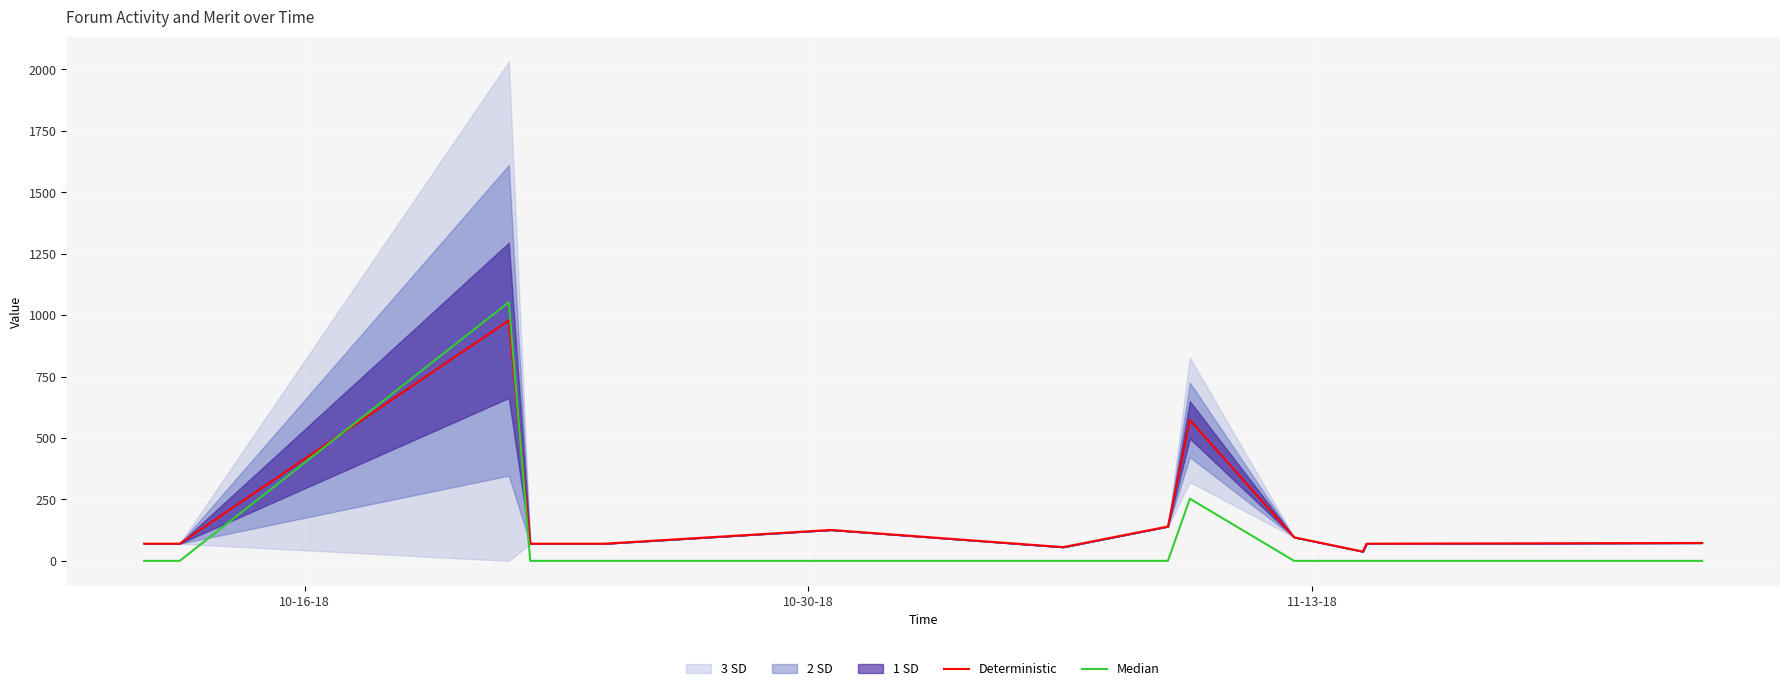

At how many categories does at least one series exceed 395?

2